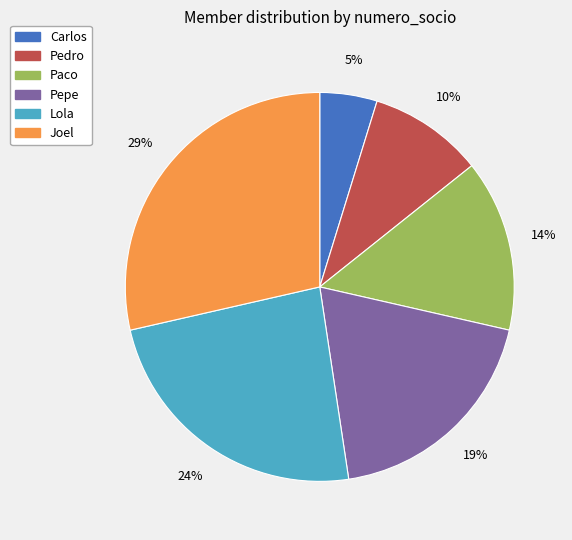

To the nearest percent, what is the combined percentage of Joel and Paco?

43%